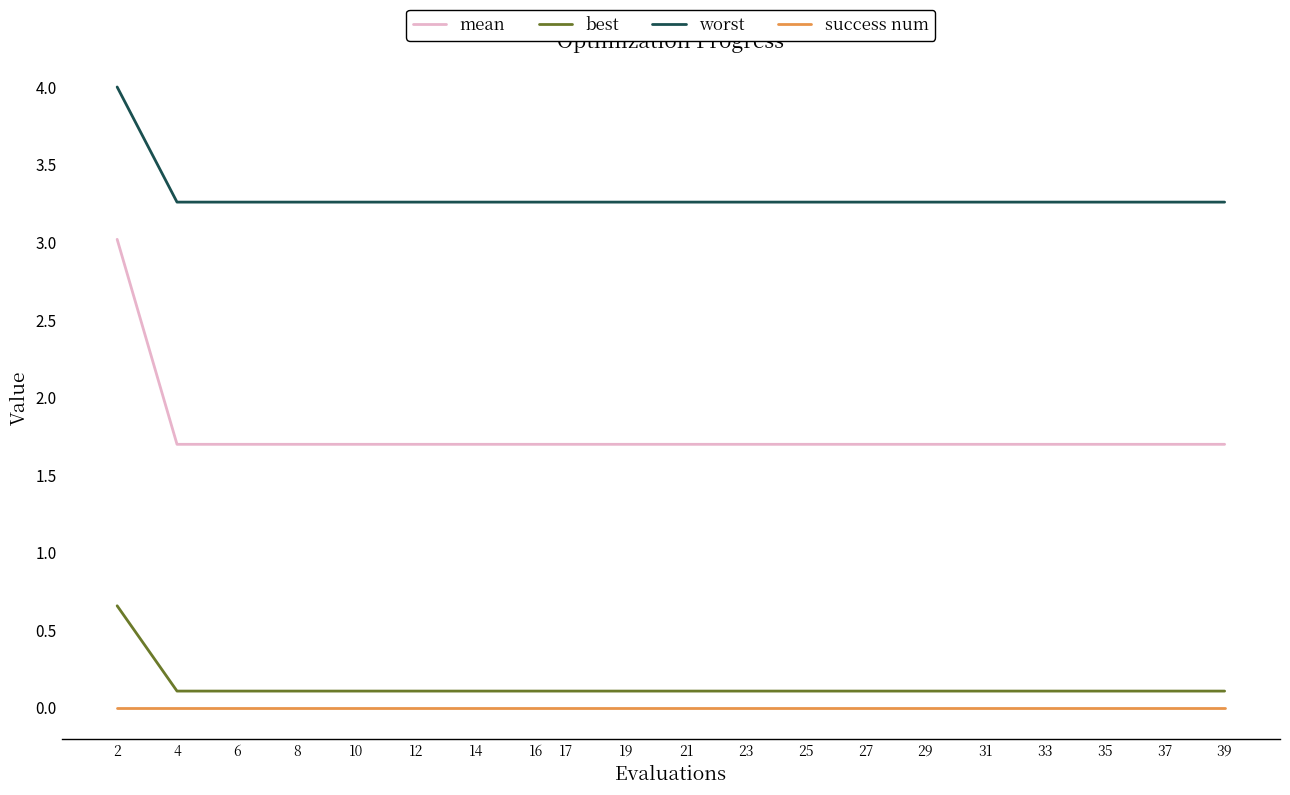

True or false: mean and worst intersect in this chart.

False